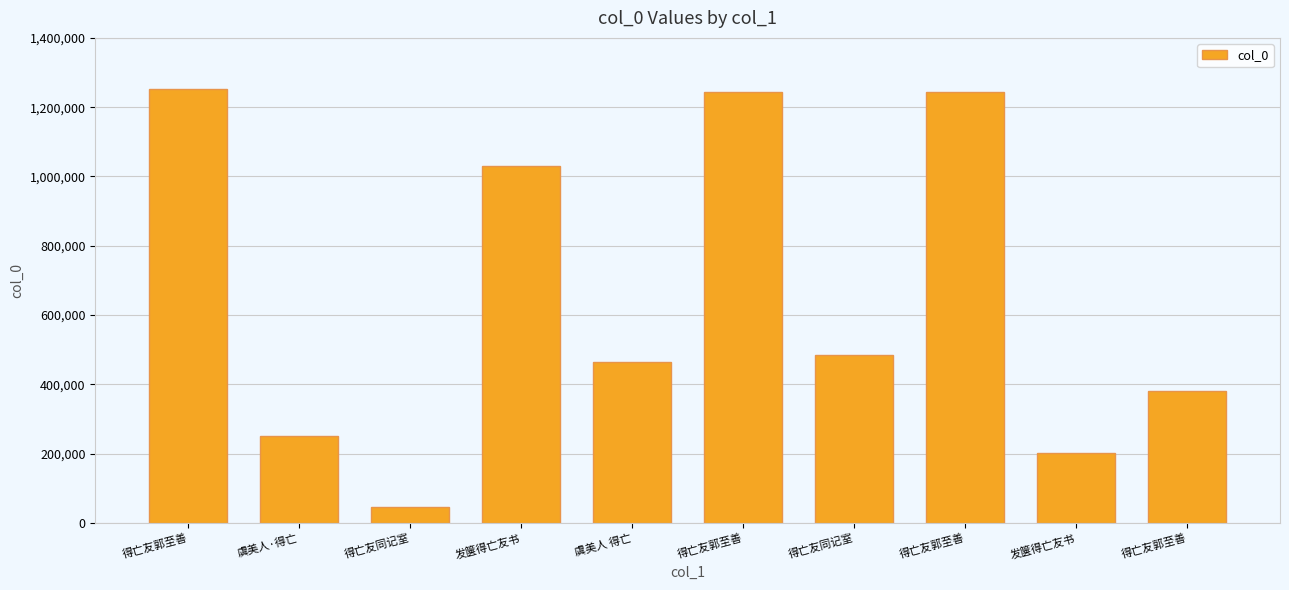

Is it true that the value at 得亡友郭至善 is 1252161?

True